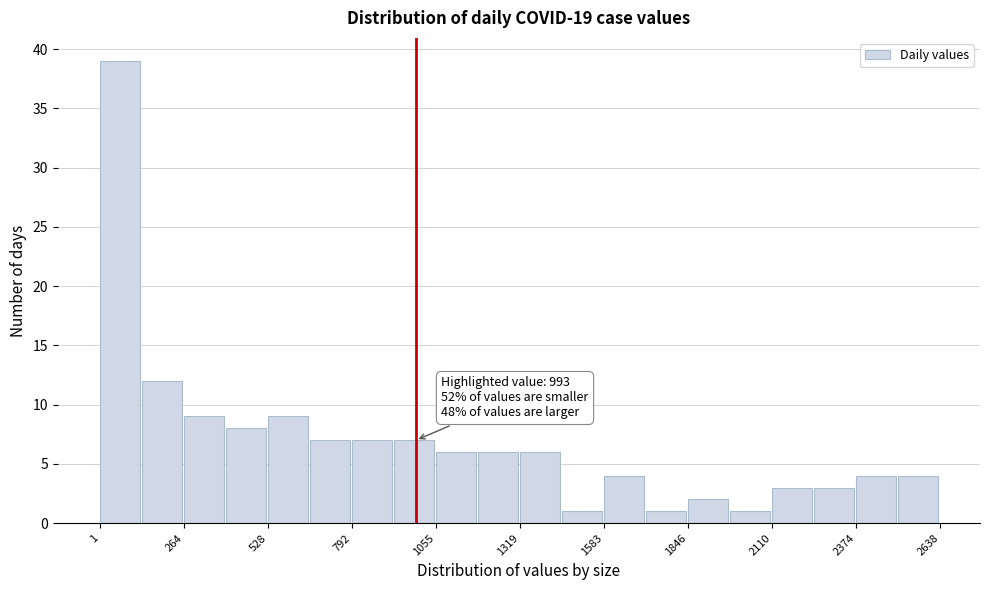

Around what value on the x-axis is the tallest bar? Give the approximate position of its centre, as read against the axis.

50